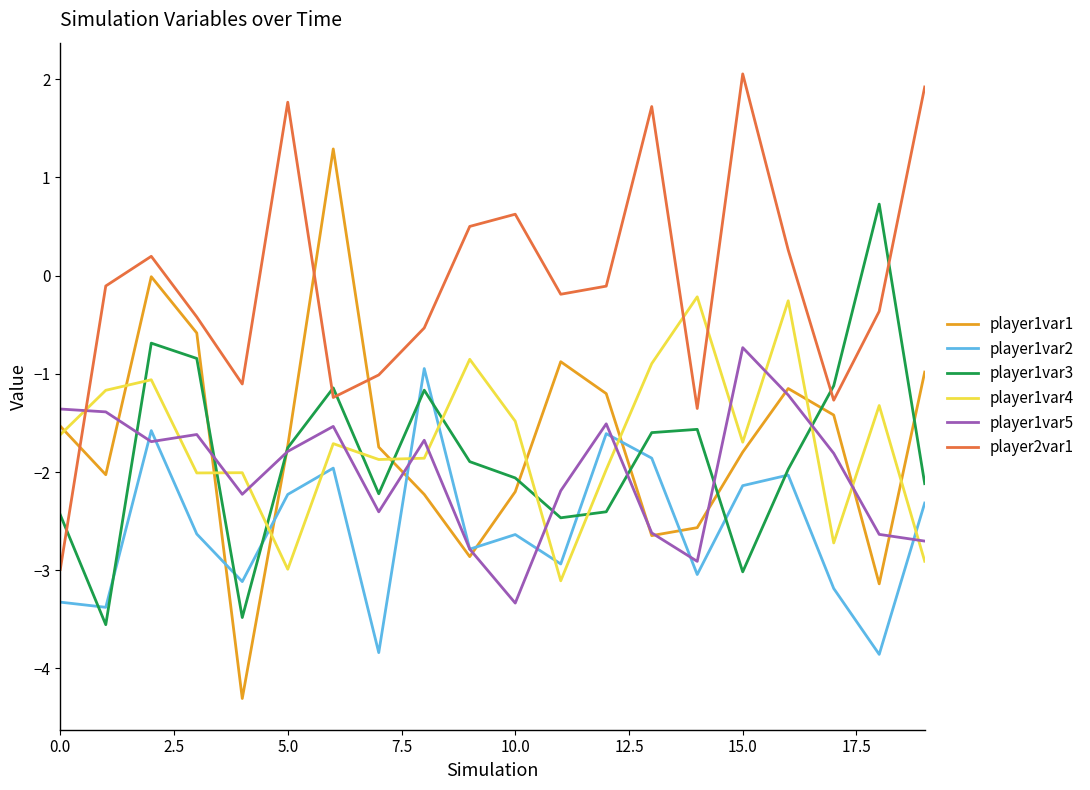

Which series ends up on top after the final intersection of player1var4 and player1var5?

player1var5